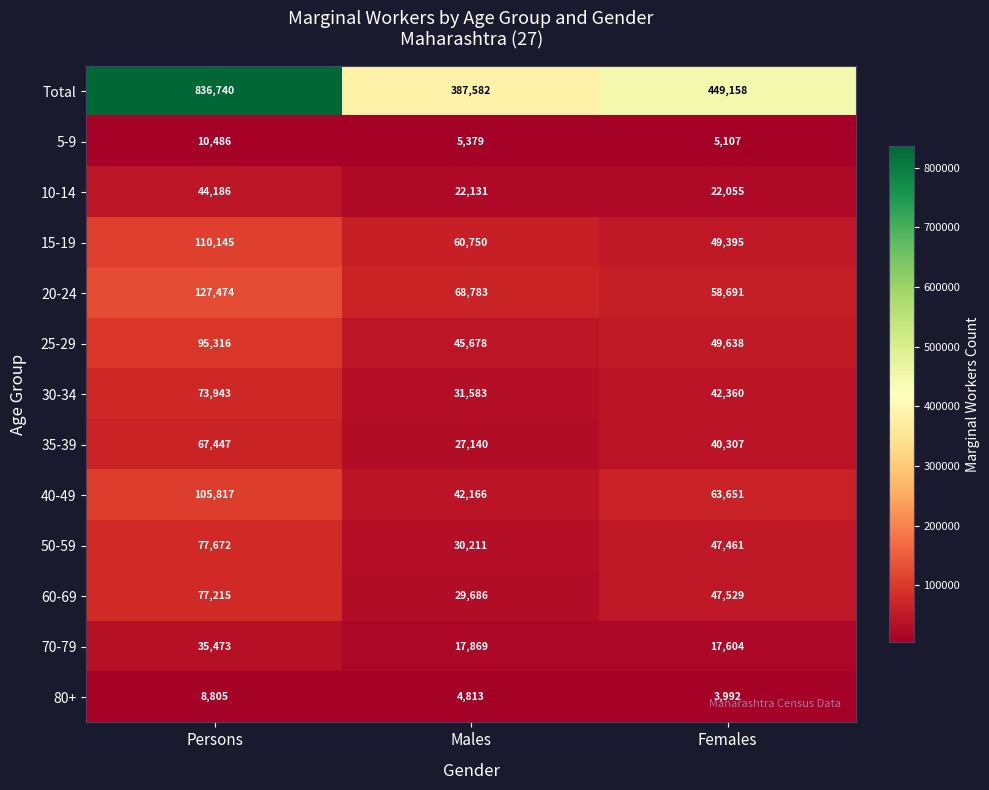

At which label does 80+ first exceed 4813?

Persons